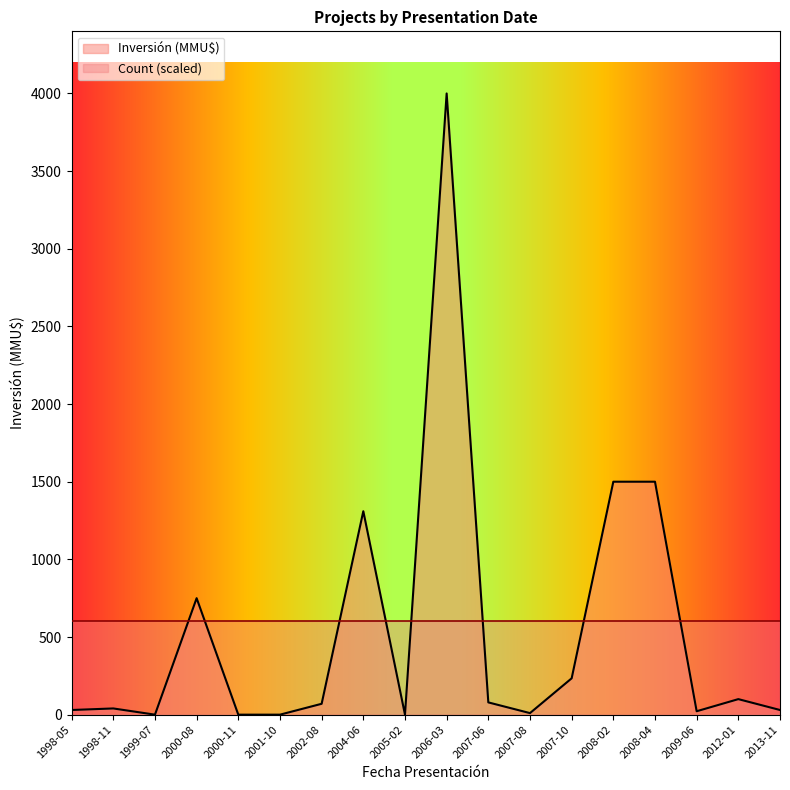

What is the difference between the values at 2002-08 and 1998-05?

40